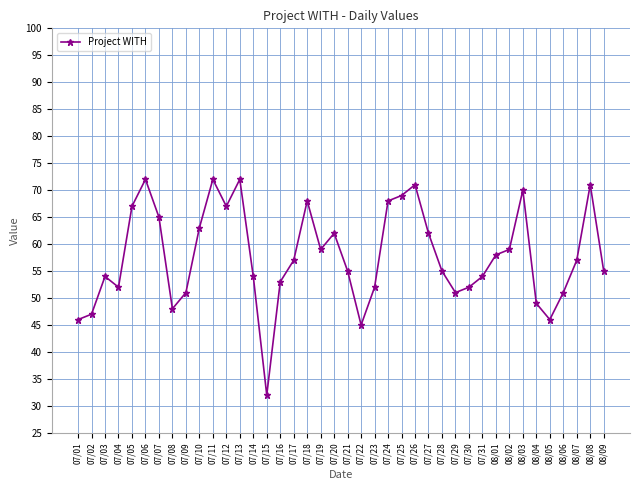

What is the ratio of the value at 08/09 to the value at 08/07?

1.0